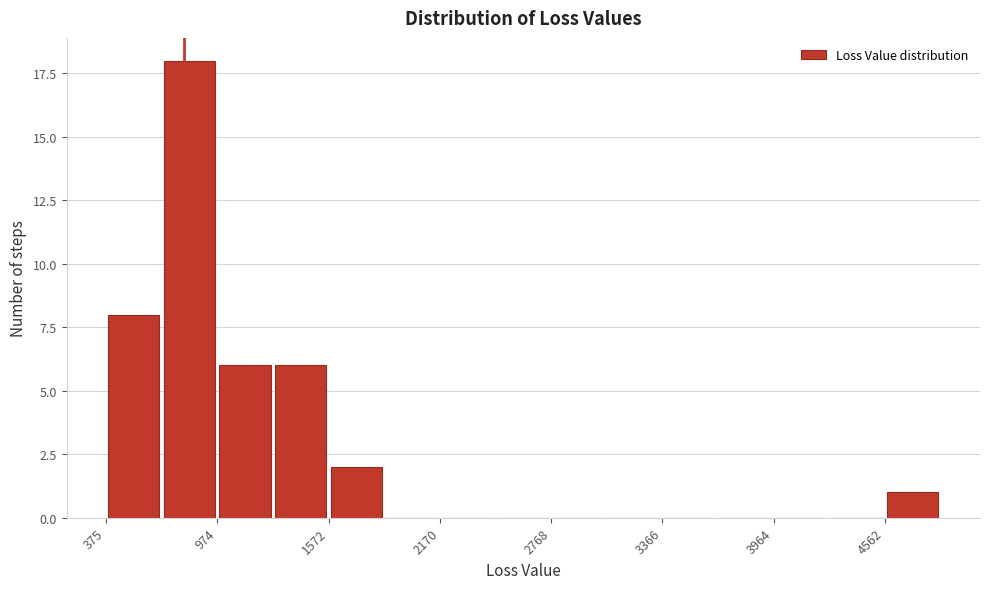

Around what value on the x-axis is the tallest bar? Give the approximate position of its centre, as read against the axis.

800